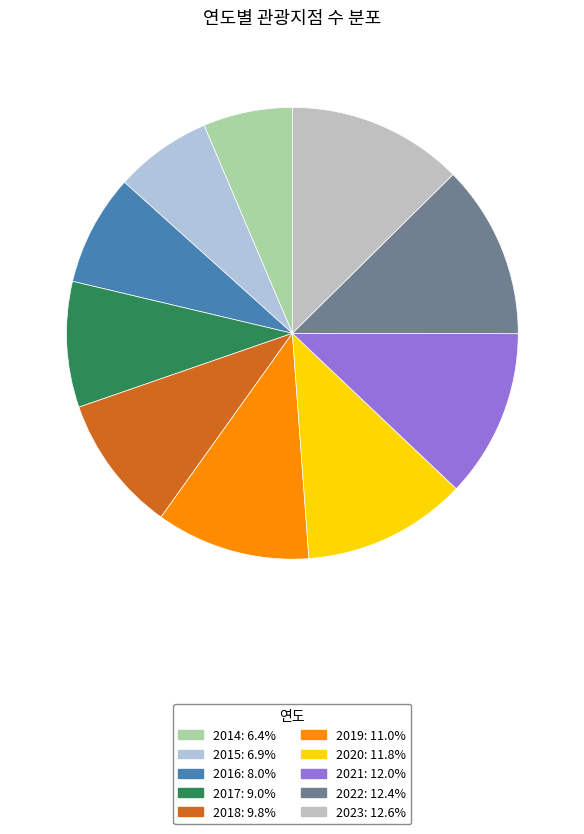

Approximately how many times larger is the value at 2023 compared to 2022?

1.0